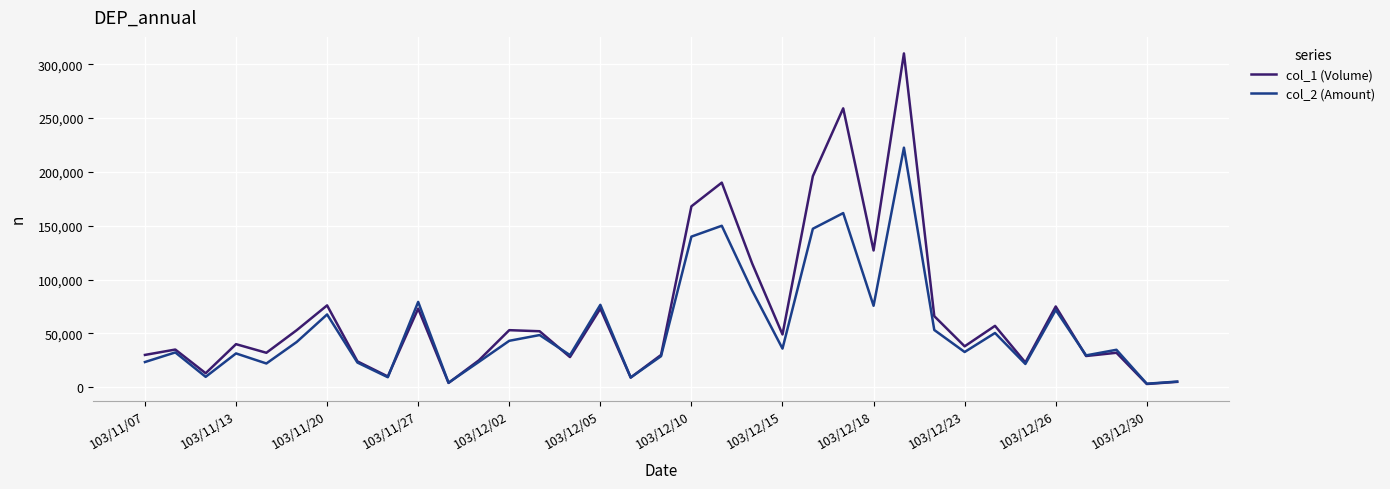

What is the maximum value shown in the chart?

310000